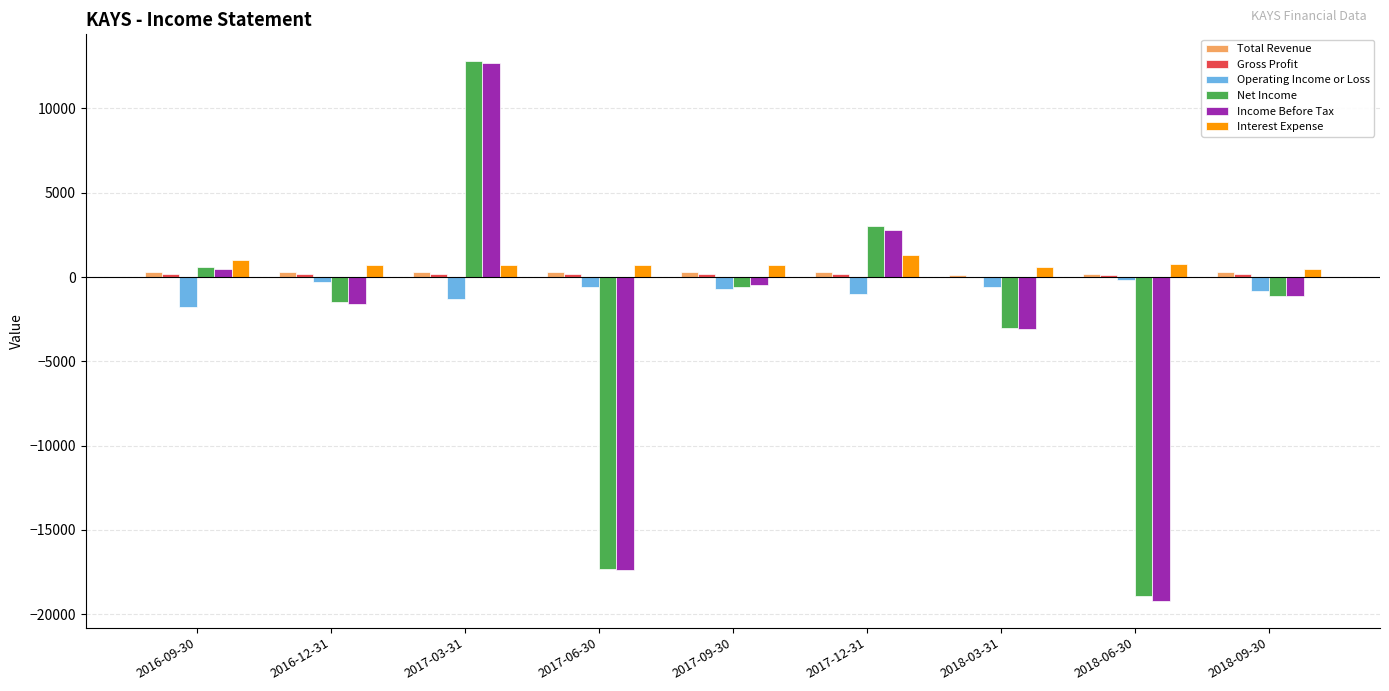

Which series changed the most between 2017-06-30 and 2018-09-30?

Income Before Tax